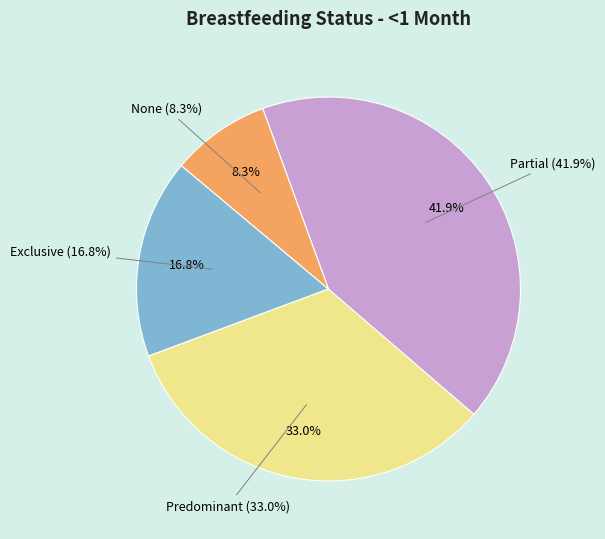

True or false: Predominant accounts for 33% of the total.

True